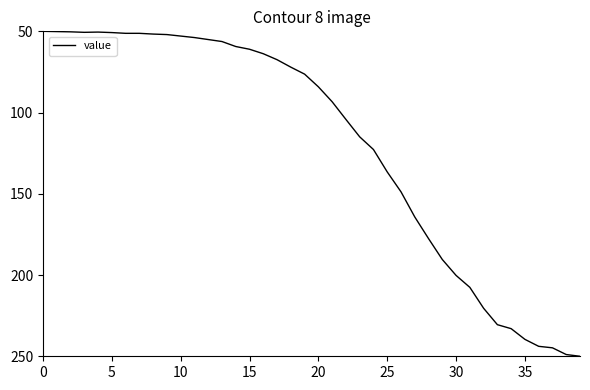

What is the greatest value displayed?

250.0